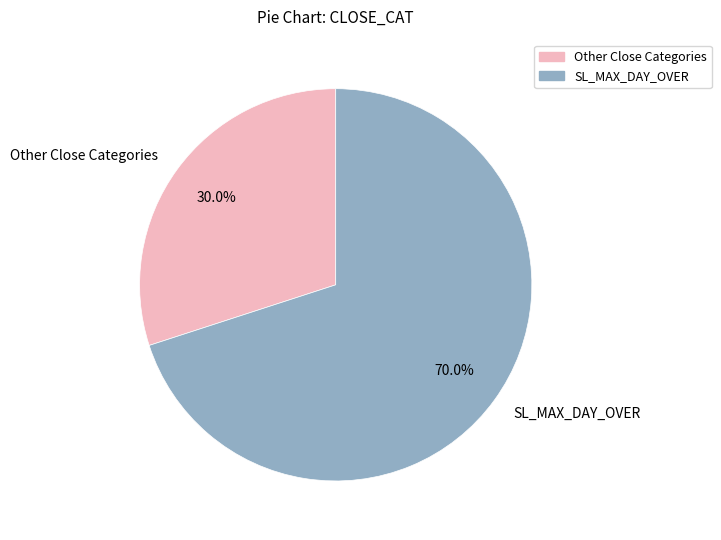

Which category has the smallest portion of the pie?

Other Close Categories